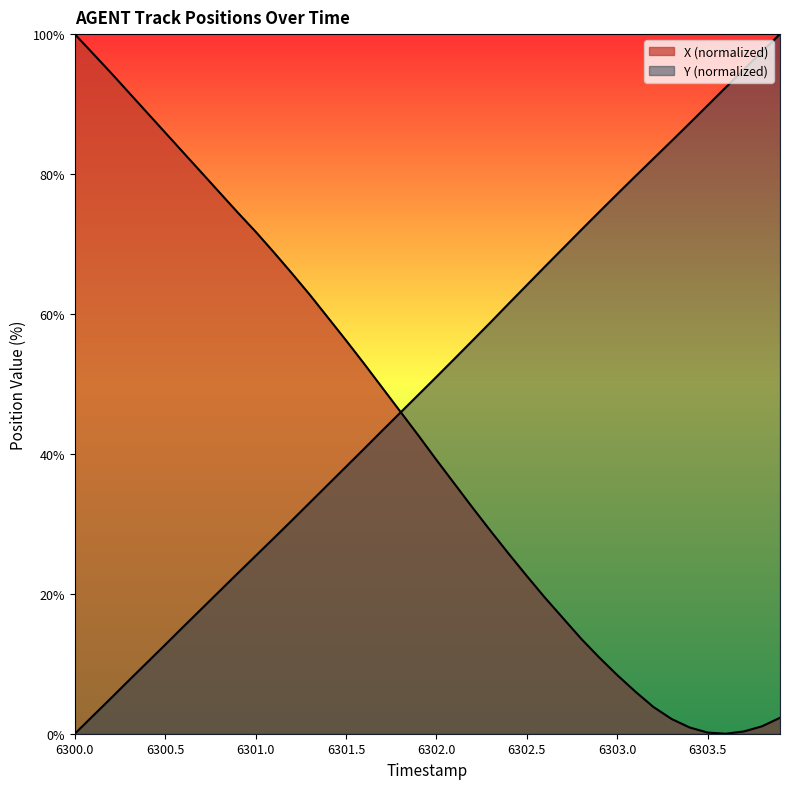

True or false: X has more than 2 points higher than both neighbors.

False